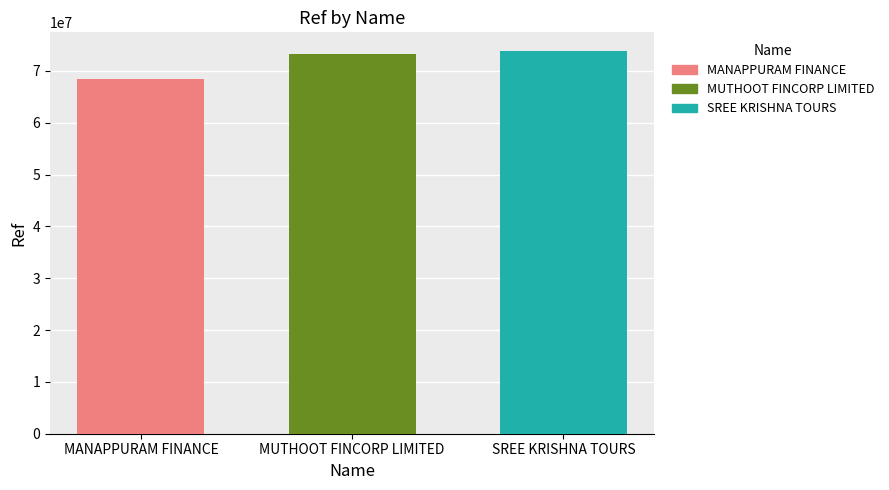

What is the difference between the highest and lowest values at MUTHOOT FINCORP LIMITED?

5372949